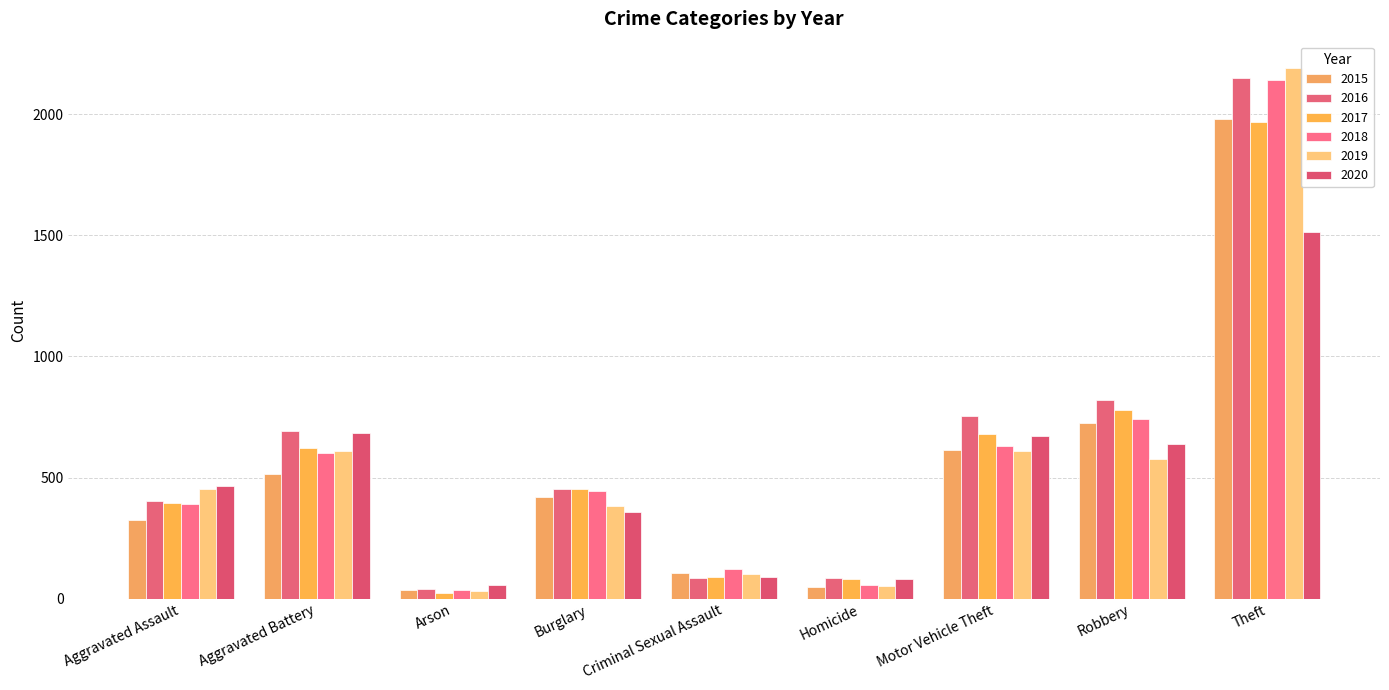

What are all the series names shown in the legend?

2015, 2016, 2017, 2018, 2019, 2020